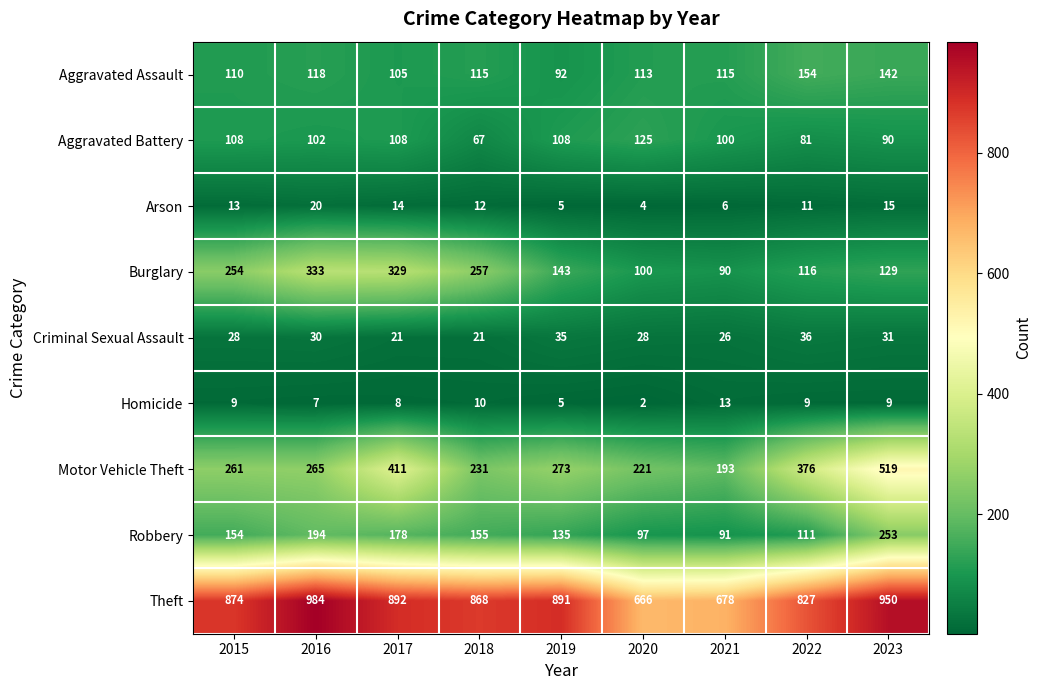

Which series has the largest total across all categories?

Theft